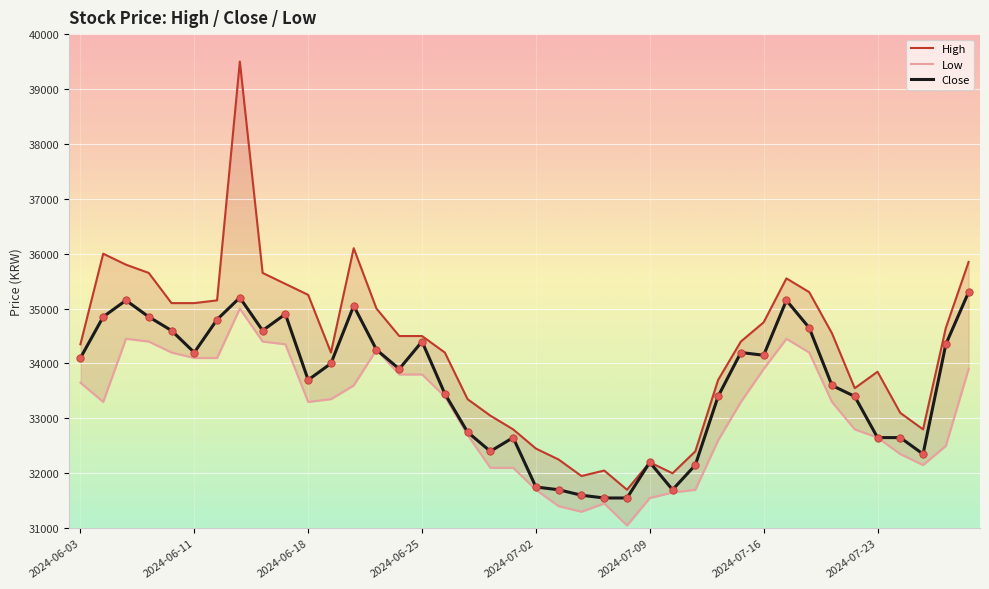

The value of Close at 2024-06-25 is 34400. True or false?

True